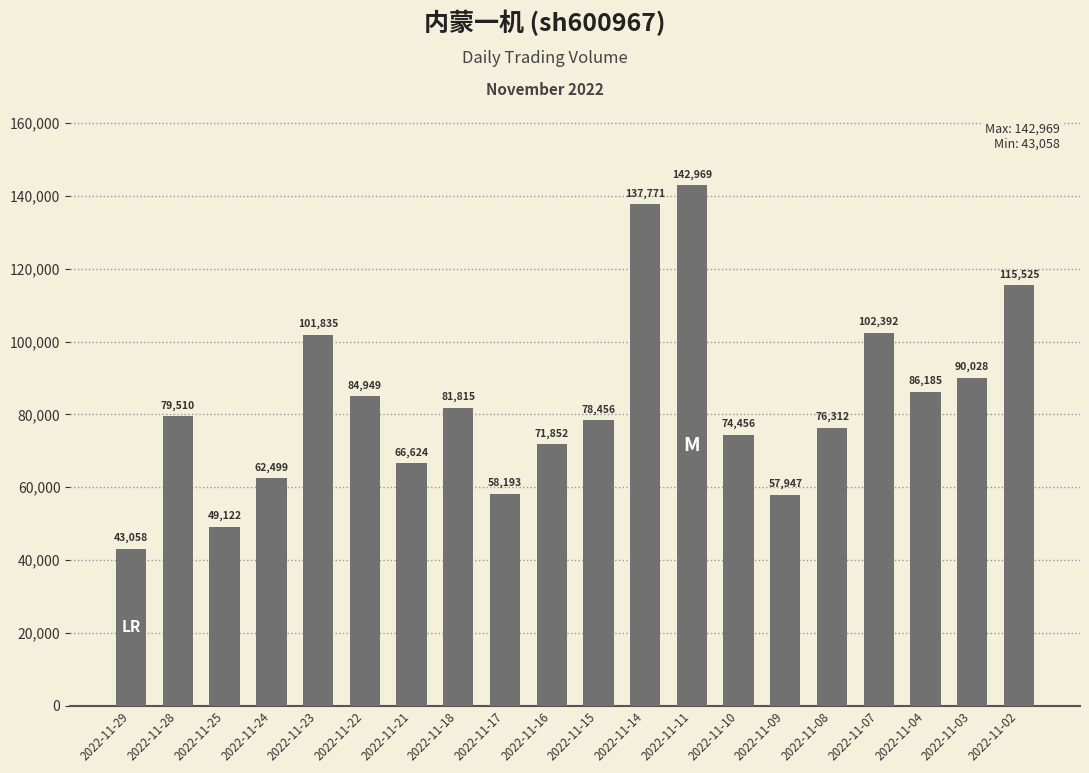

What is the value of the 1st bar from the left?

43058